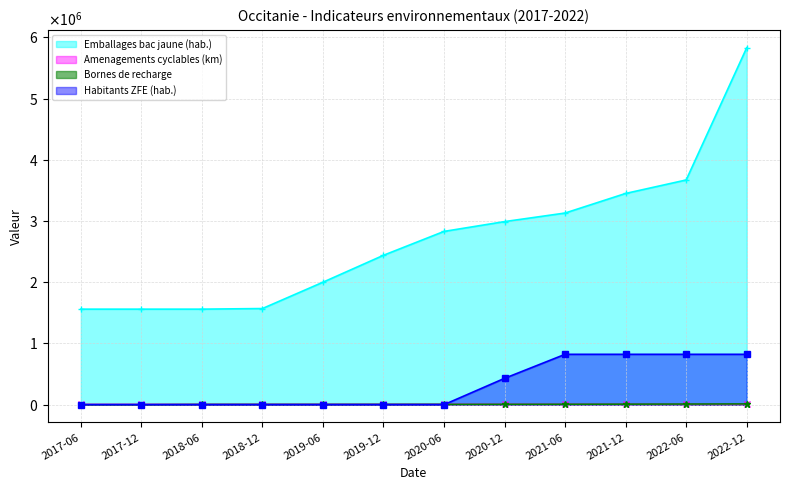

How many Habitants ZFE (hab.) values are between 0 and 822274?

12